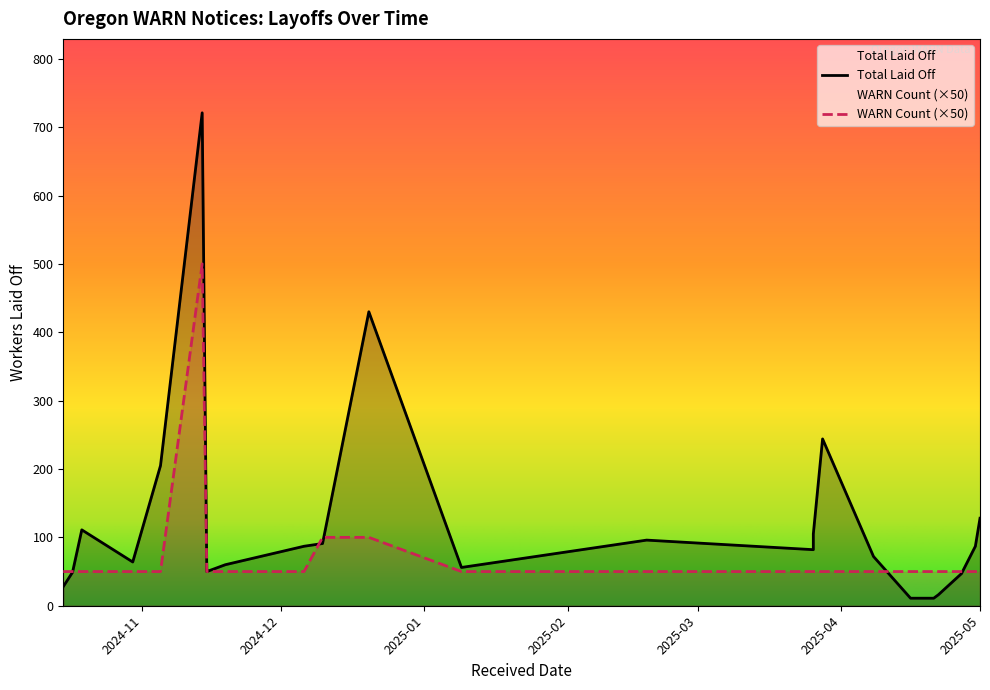

How many categories are shown in the chart?

23